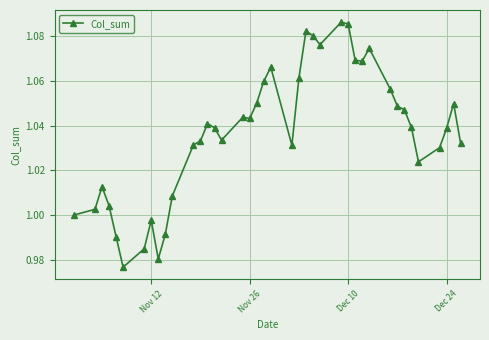

Reading left to right, extract all data points from this chart.

1.0	1.0	1.0	1.0	1.0	1.0	1.0	1.0	1.0	1.0	1.0	1.0	1.0	1.0	1.0	1.0	1.0	1.0	1.1	1.1	1.1	1.0	1.1	1.1	1.1	1.1	1.1	1.1	1.1	1.1	1.1	1.1	1.0	1.0	1.0	1.0	1.0	1.0	1.0	1.0